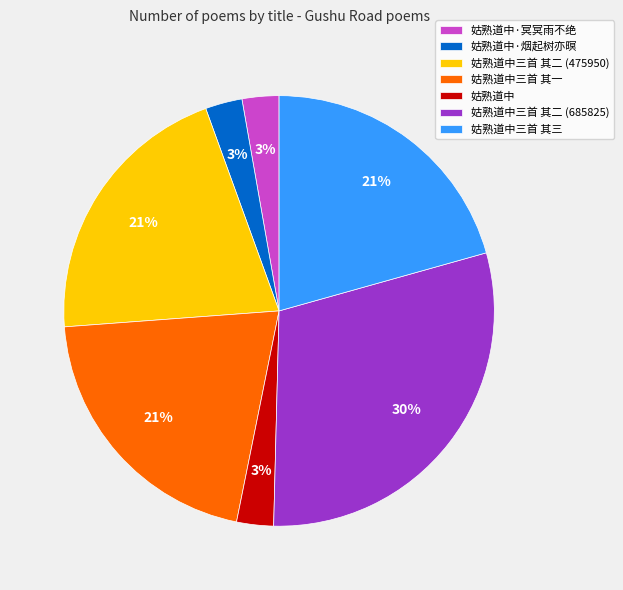

To the nearest percent, what is the average slice percentage?

14%